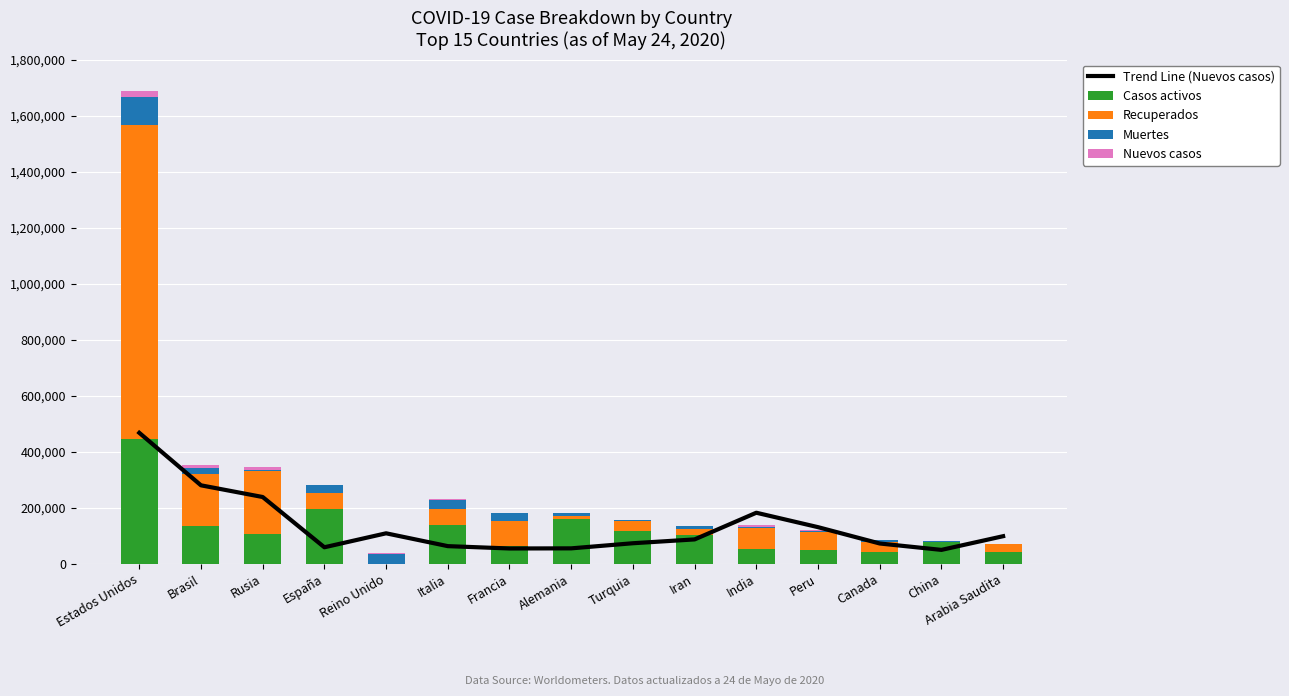

Reading left to right, what are all the values shown in this chart?

Trend Line (Nuevos casos): 467800	280400	238680	59320	109180	63380	55000	55460	73720	87380	182580	131120	72820	50000	98840
Casos activos: 445377	135430	107936	196958	0	138840	64547	159900	117602	104072	54385	47915	43305	78258	41236
Recuperados: 1121951	185046	224558	56734	0	57752	89590	11720	33776	22090	73170	64466	33961	79	28546
Muertes: 98656	21934	3388	28678	36675	32735	28332	8366	4308	7359	3868	3373	6355	4634	379
Nuevos casos: 20890	11520	9434	466	2959	669	250	273	1186	1869	6629	4056	1141	0	2442